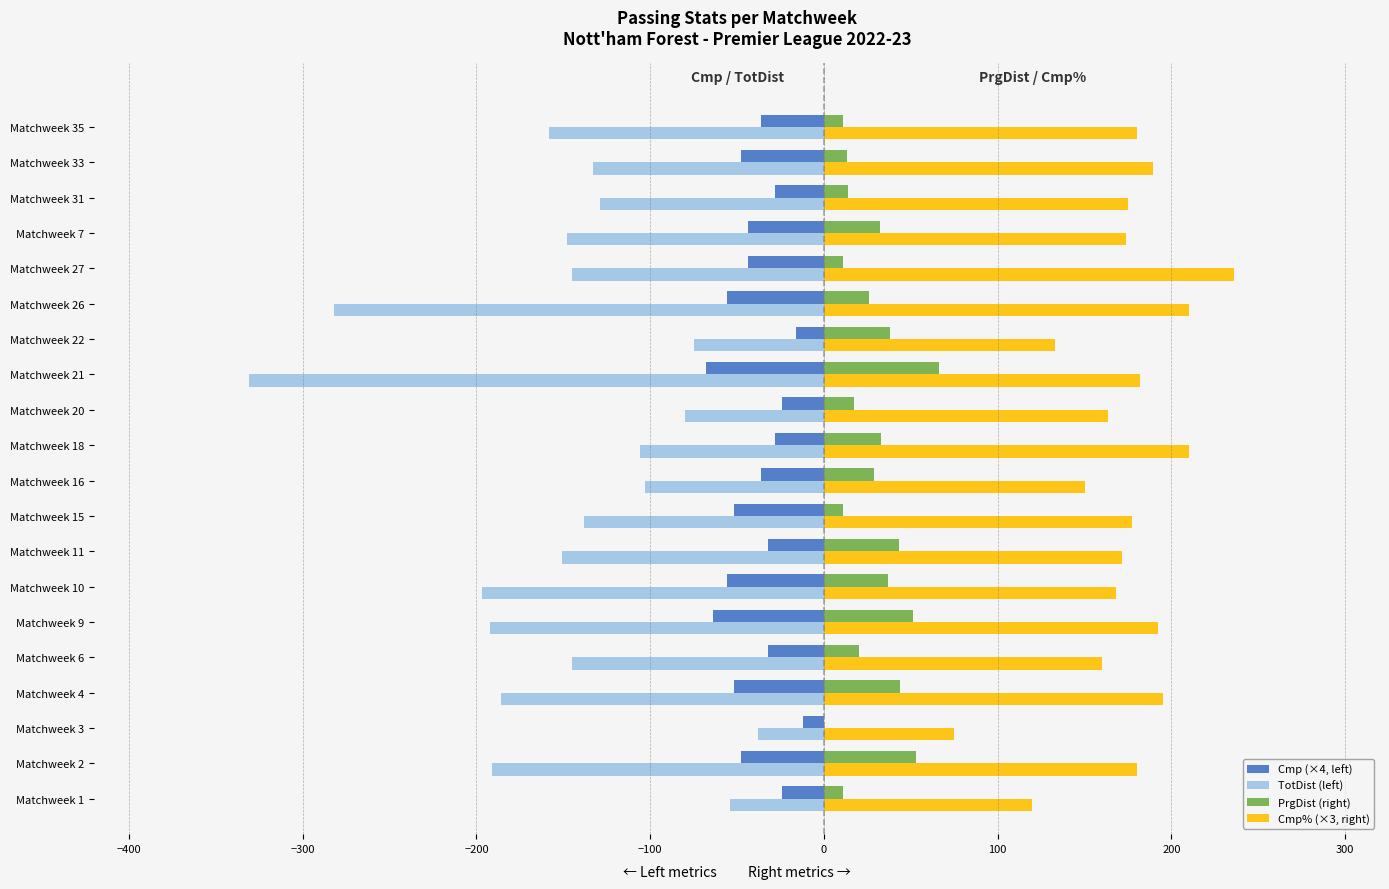

At which label does TotDist (left) reach its peak?

Matchweek 3